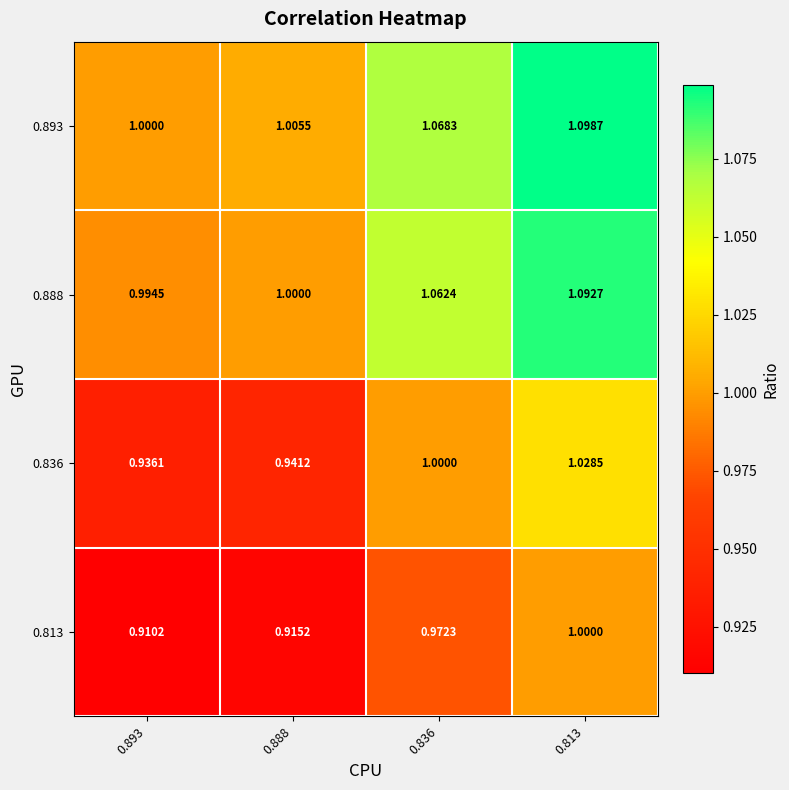

Is the value of 0.836 at 0.893 greater than the value of 0.813 at 0.893?

Yes